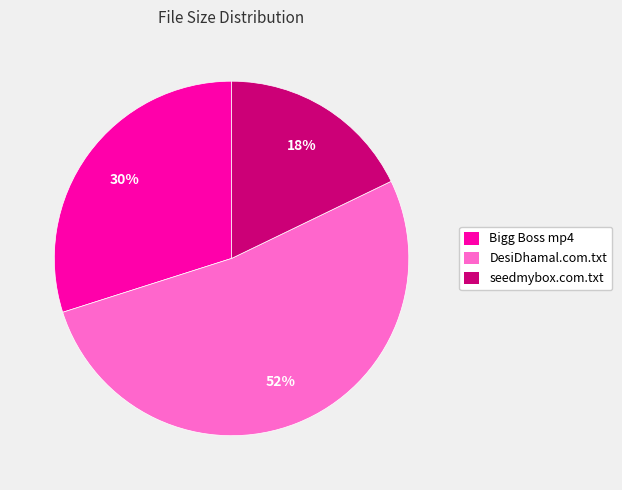

To the nearest percent, what is the average slice percentage?

33%